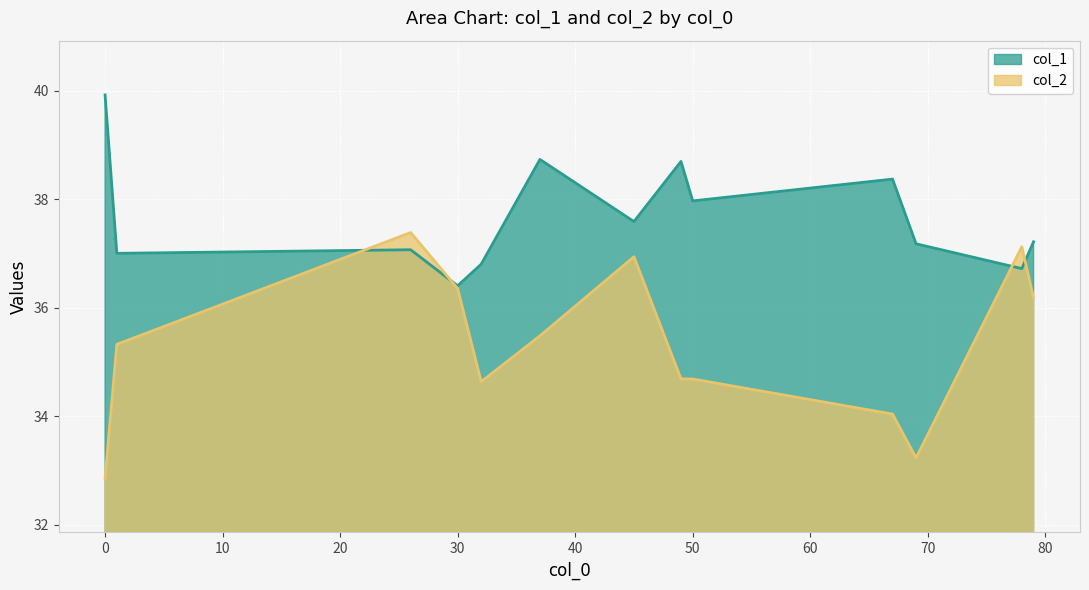

Reading left to right, extract all data points from this chart.

col_1: 0=39.9	32=36.8	1=37.0	79=37.2	45=37.6	30=36.4	50=38.0	78=36.7	26=37.1	37=38.7	67=38.4	49=38.7	69=37.2
col_2: 0=32.9	32=34.6	1=35.3	79=36.2	45=36.9	30=36.3	50=34.7	78=37.1	26=37.4	37=35.5	67=34.0	49=34.7	69=33.2